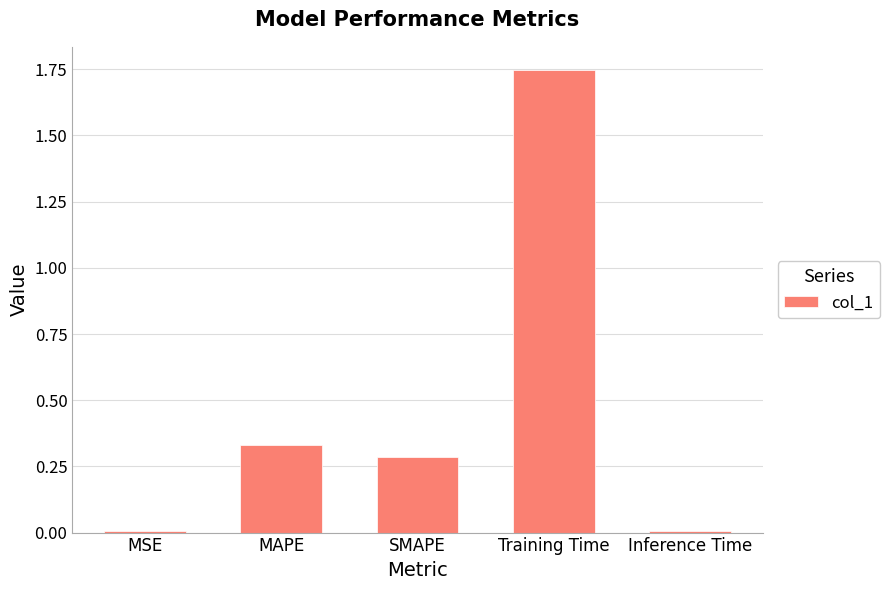

Is it true that the value at MAPE is 0.2?

False